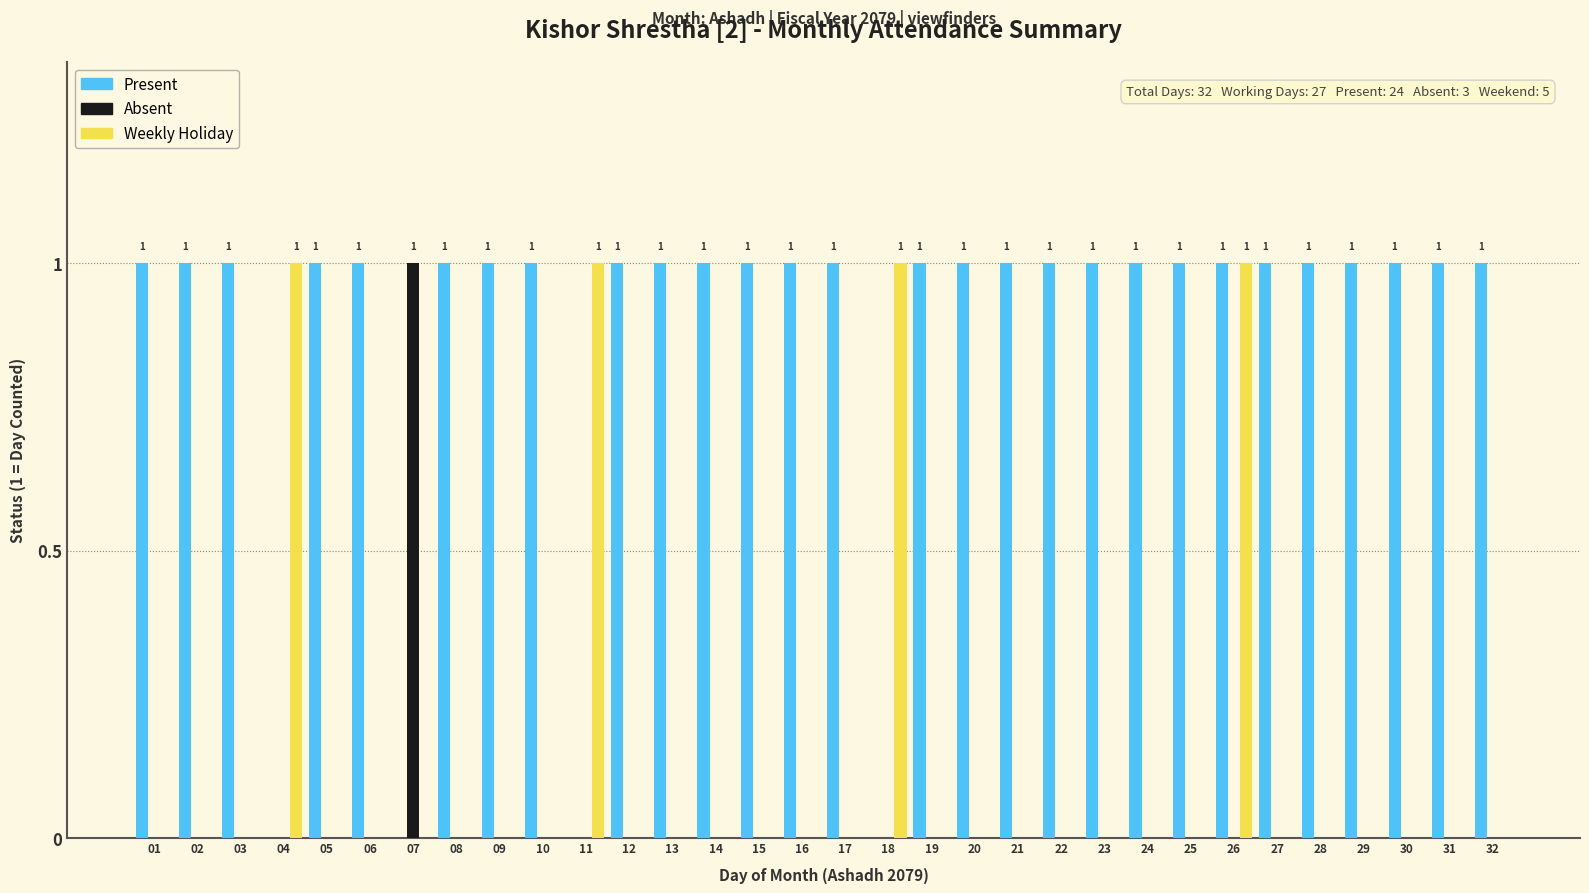

Is it true that Weekly Holiday equals 0 at 21?

True